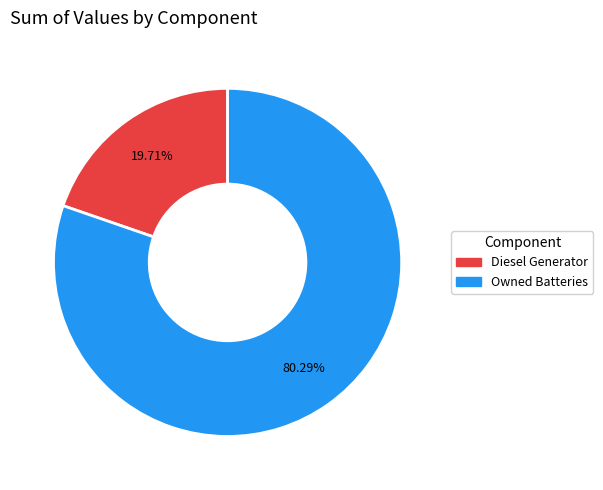

How many slices are in this pie chart?

2